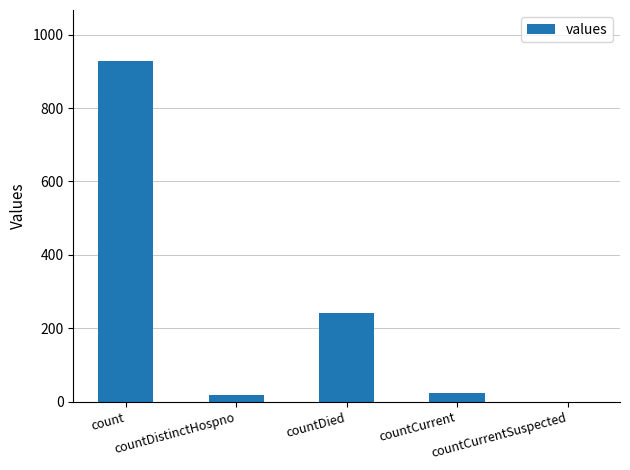

What is the maximum value shown in the chart?

928